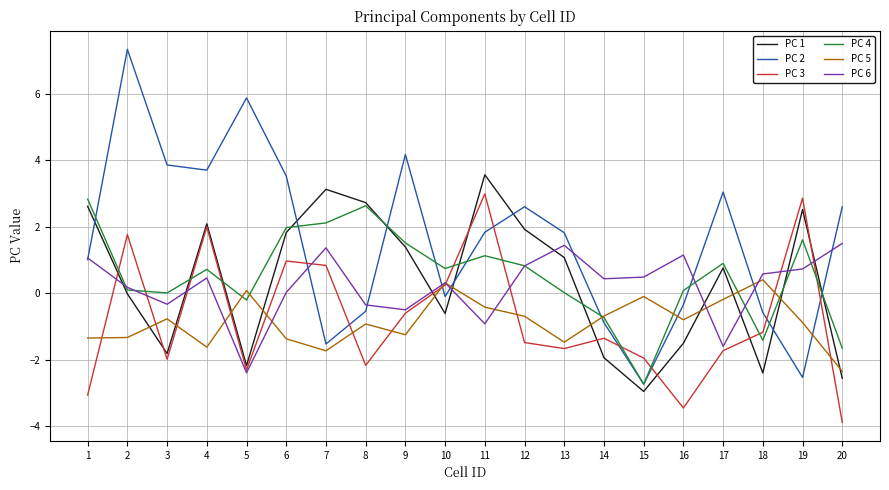

What are all the series names shown in the legend?

PC 1, PC 2, PC 3, PC 4, PC 5, PC 6